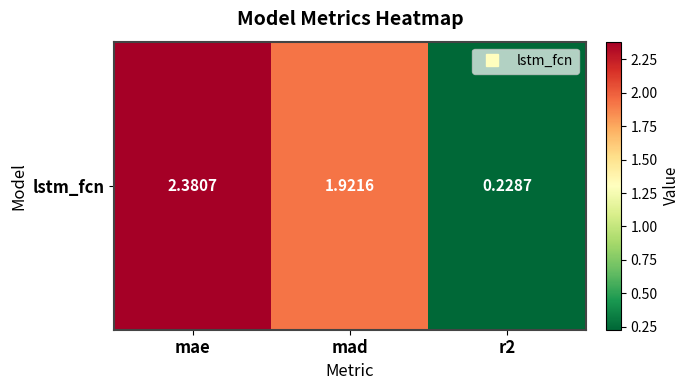

Reading left to right, what are all the values shown in this chart?

mae=2.4	mad=1.9	r2=0.2